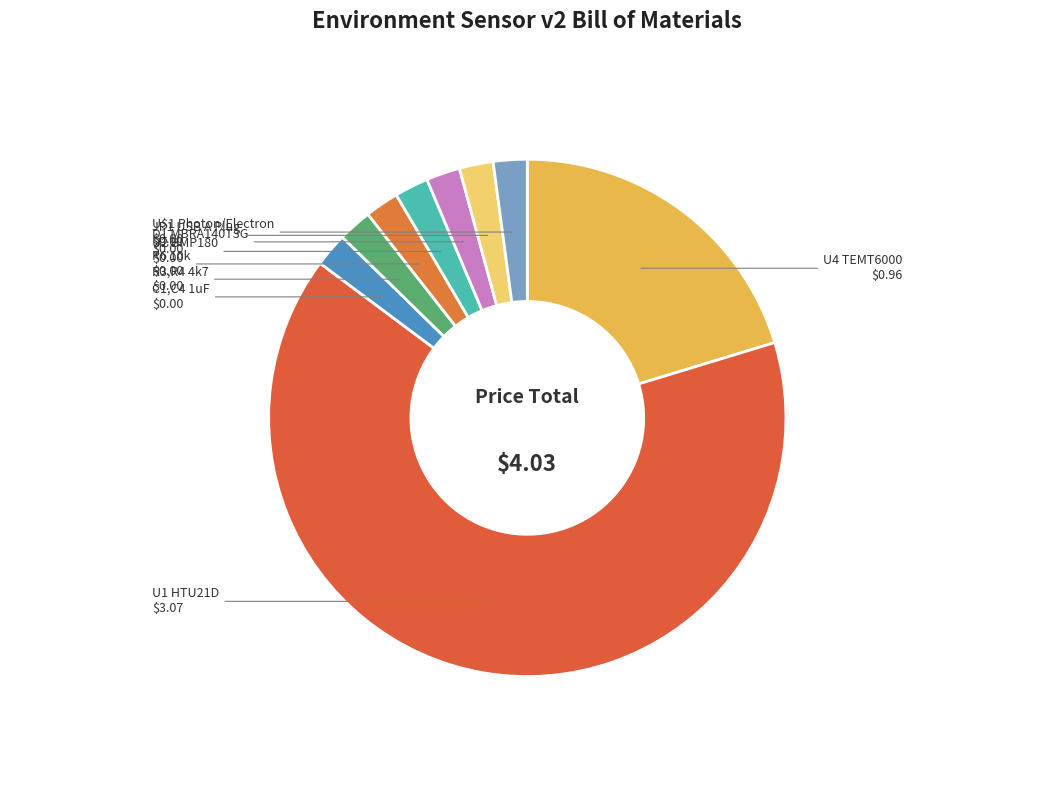

Is the sum of U2 BMP180 and R3,R4 4k7 greater than half?

No